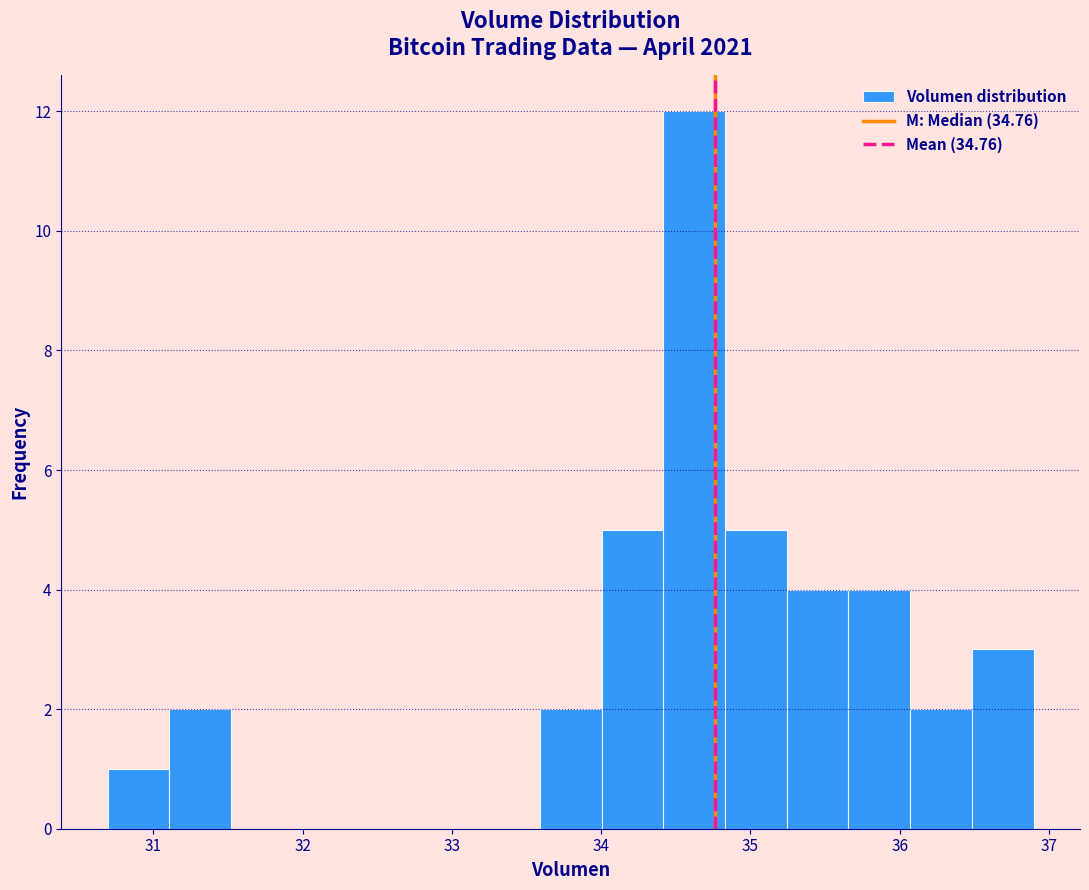

Reading left to right, transcribe this chart: for each bar, give the range it covers on the x-axis and its height. Neither the bar edges nor the heights are printed on the chart, so give them approximately, as read against the axes.

30.7 to 31.1: 1
31.1 to 31.5: 2
31.5 to 31.9: 0
31.9 to 32.3: 0
32.3 to 32.8: 0
32.8 to 33.2: 0
33.2 to 33.6: 0
33.6 to 34.0: 2
34.0 to 34.4: 5
34.4 to 34.8: 12
34.8 to 35.2: 5
35.2 to 35.7: 4
35.7 to 36.1: 4
36.1 to 36.5: 2
36.5 to 36.9: 3